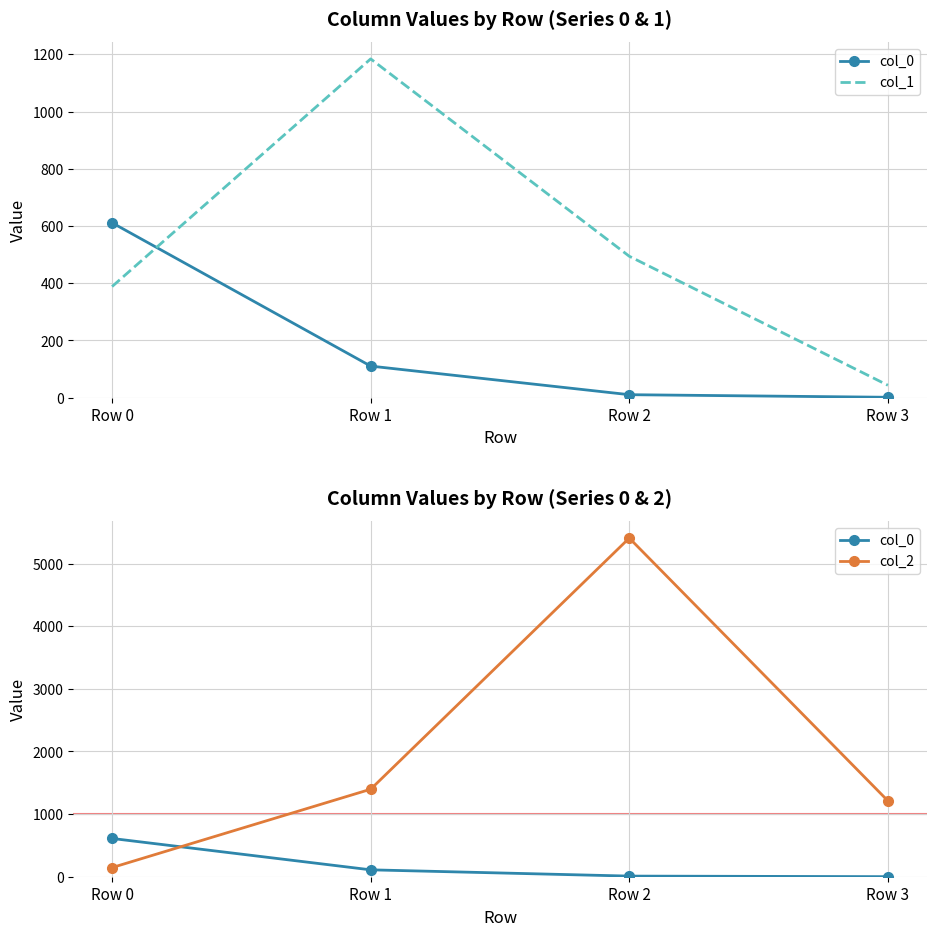

What is the difference between the highest and lowest values at Row 2?

5397